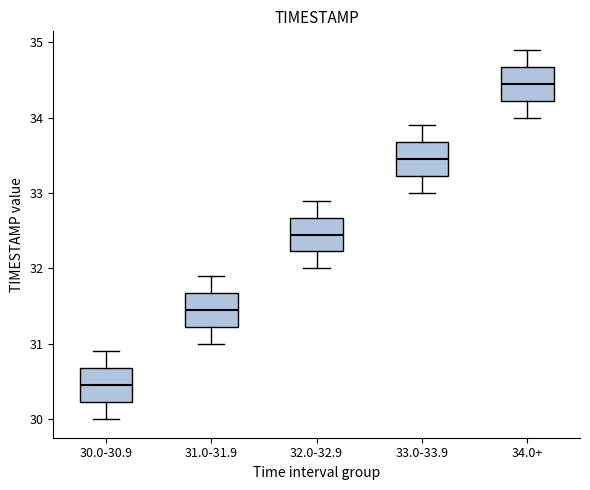

Which box's median line is the lowest?

30.0-30.9